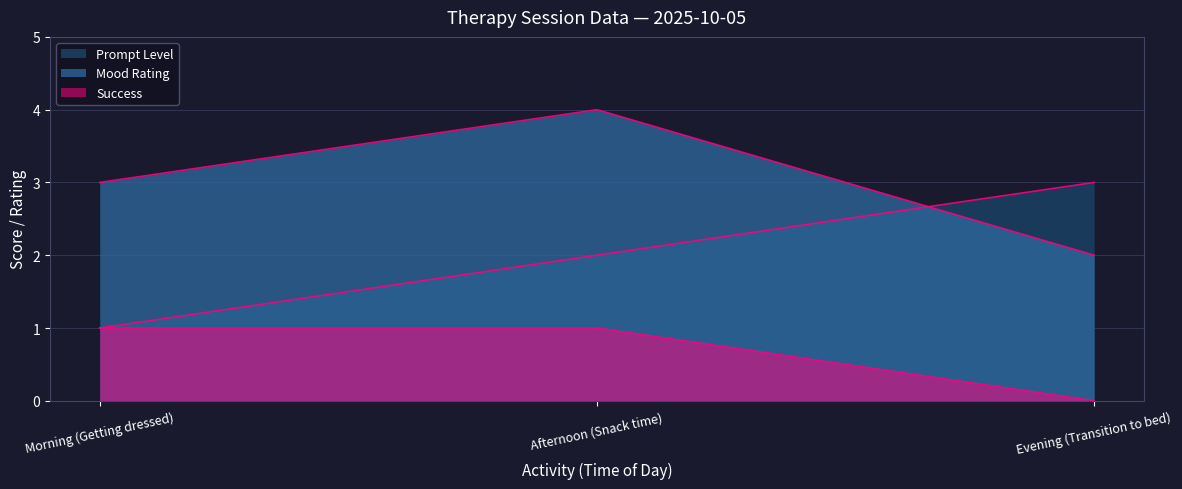

What is the sum of the Mood Rating values at Evening (Transition to bed) and Afternoon (Snack time)?

6